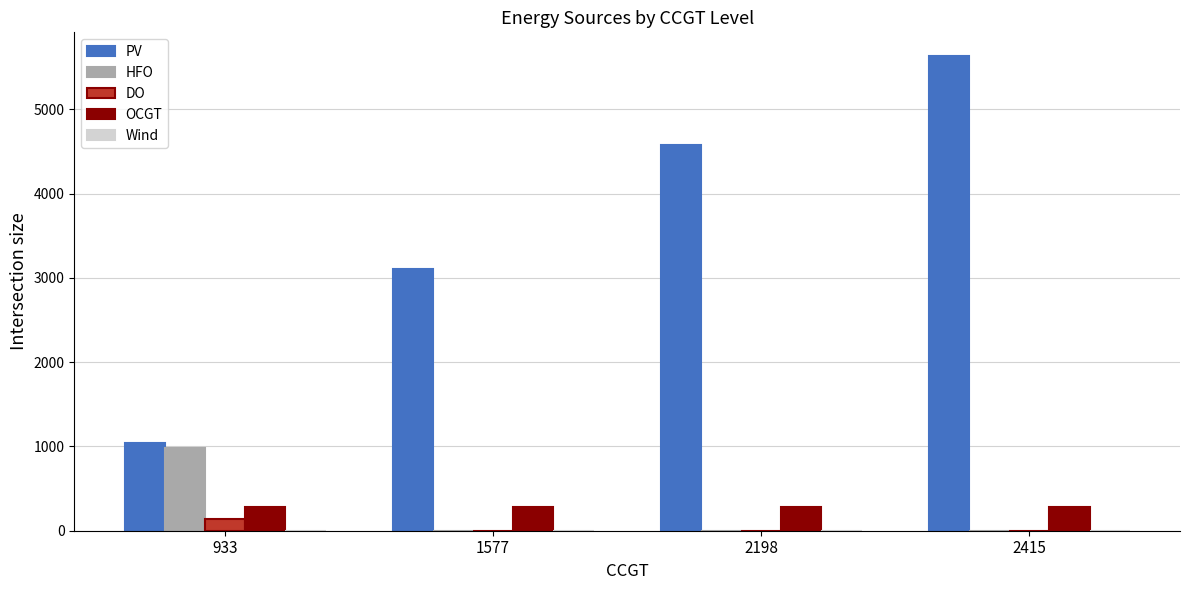

What is the total value across all series at 933?

2441.0